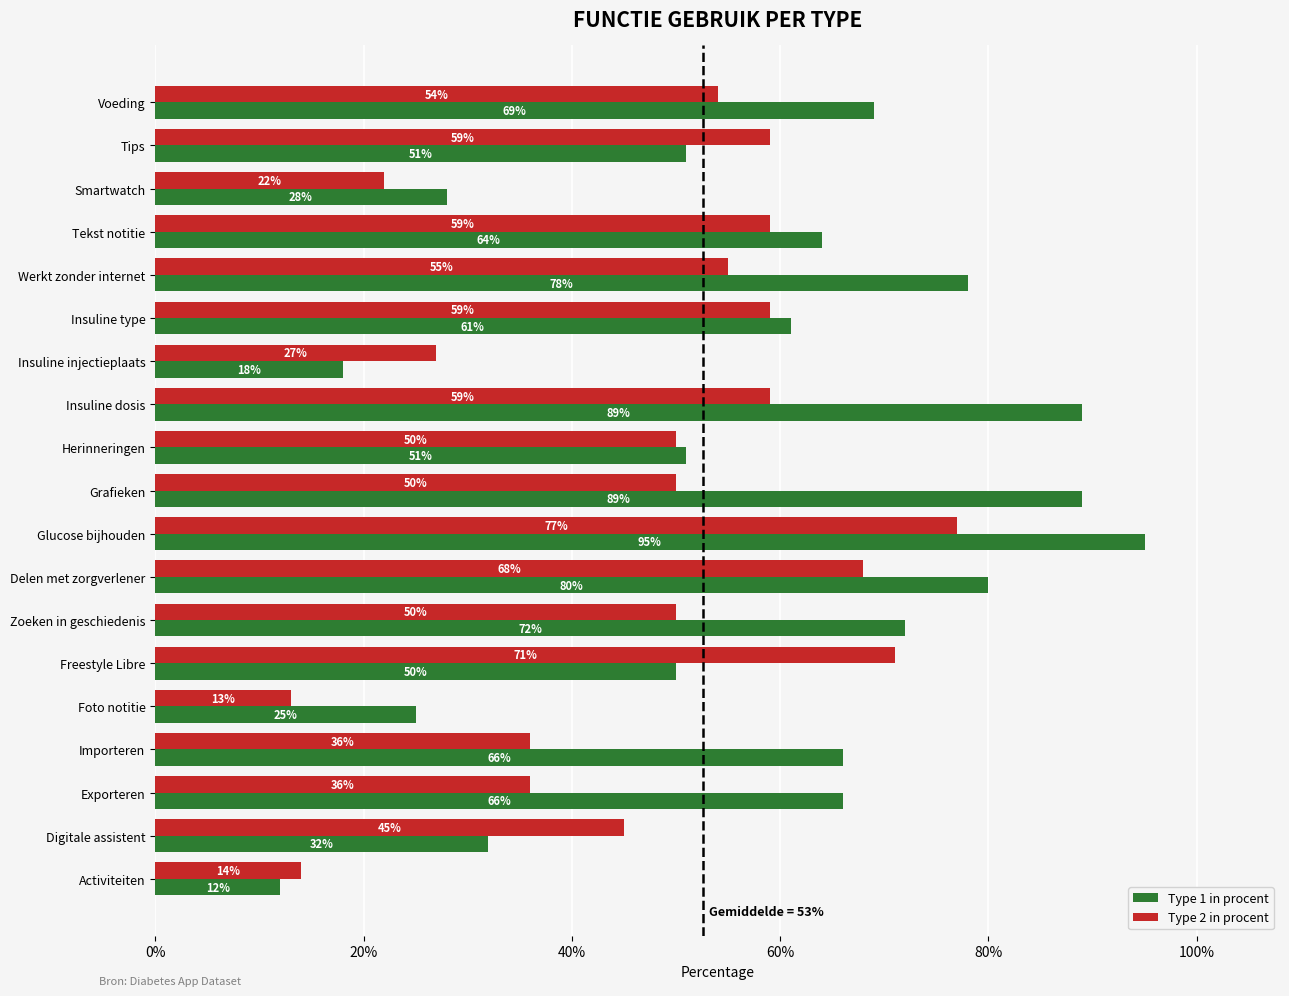

What is the difference between the maximum and minimum values in the Type 1 in procent series?

0.8